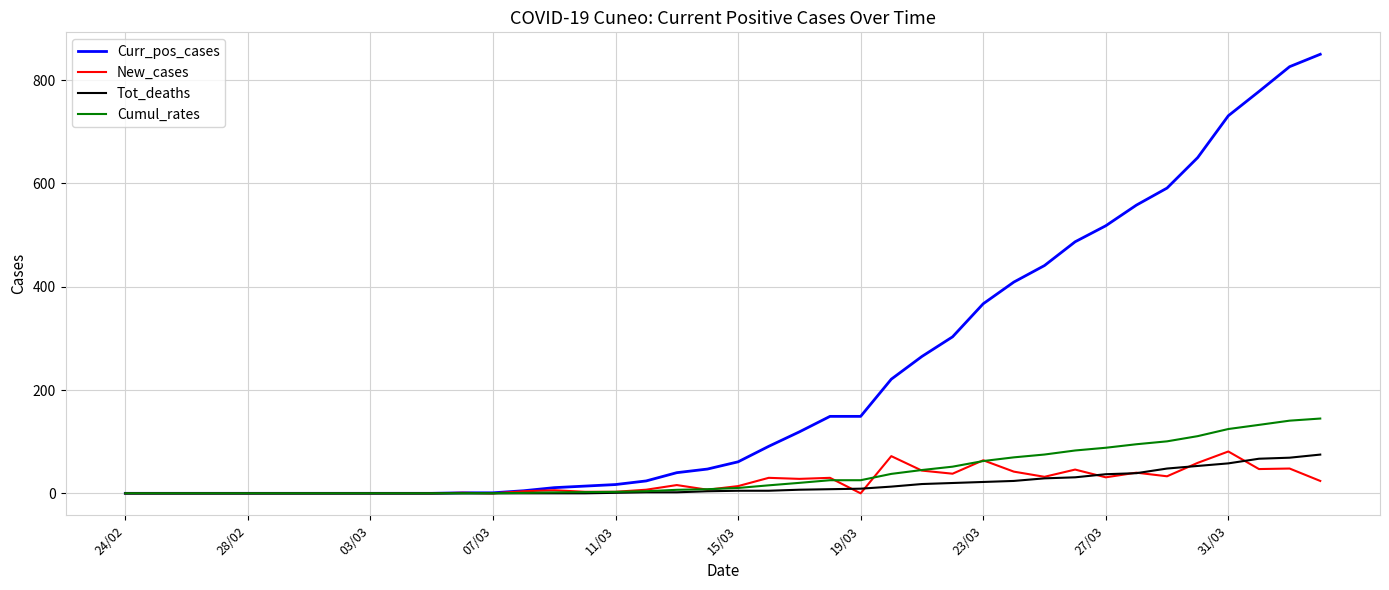

What is the difference between the second highest and minimum values in the Curr_pos_cases series?

826.0